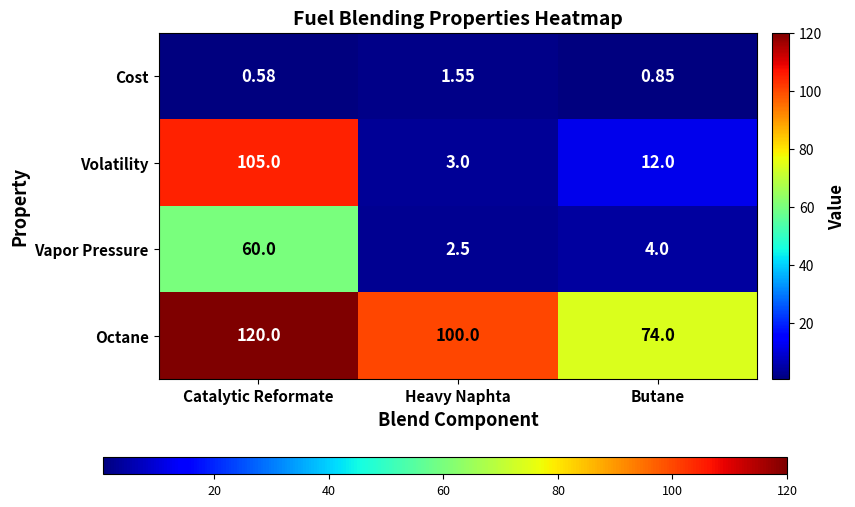

Between Catalytic Reformate and Heavy Naphta, which series saw the biggest shift?

Volatility